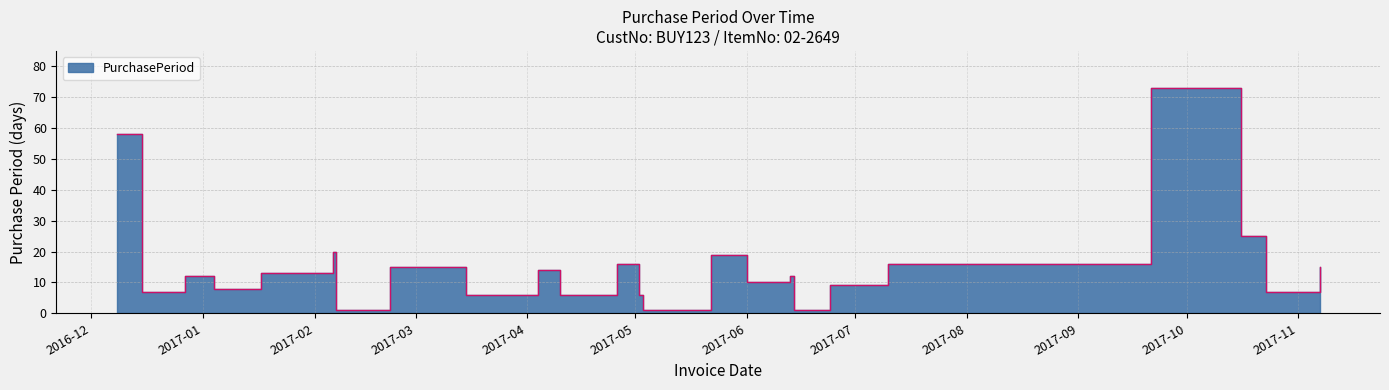

What is the label of the 22nd point from the left?

2017-06-24